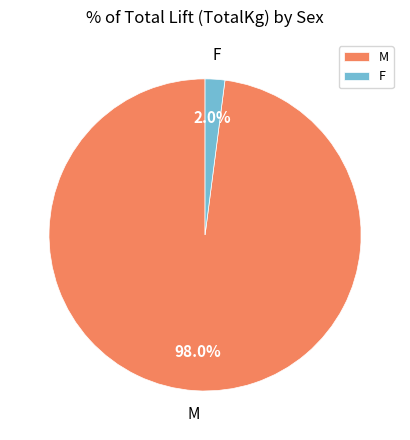

To the nearest percent, what portion does F represent?

2%